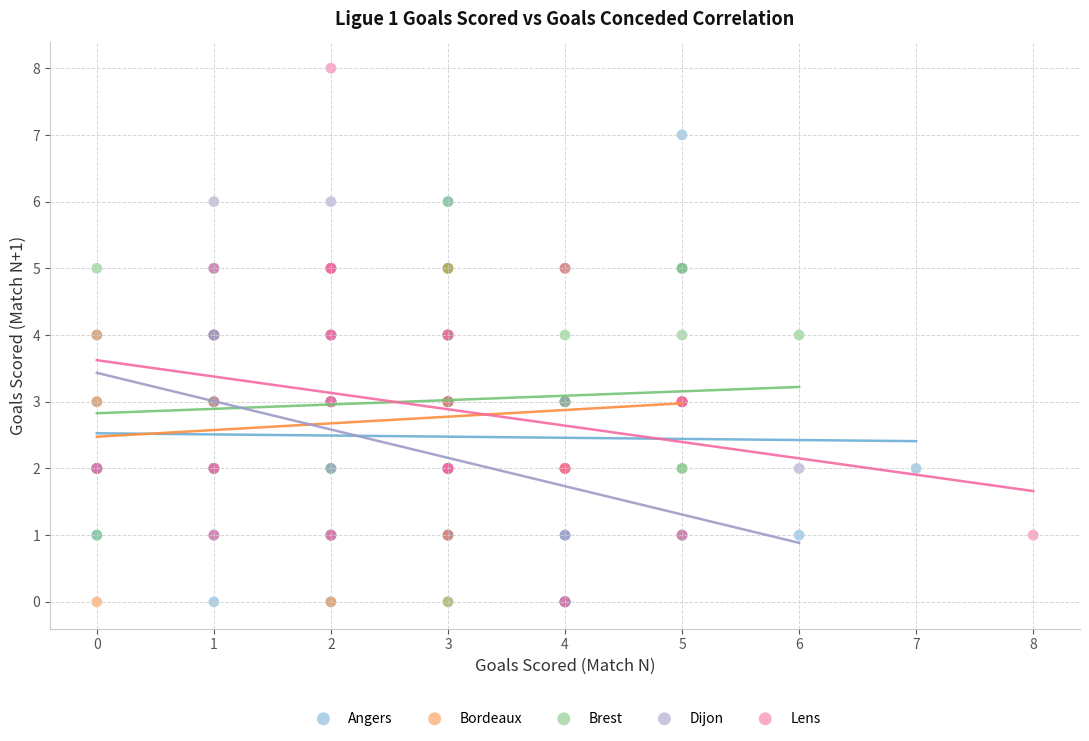

What are all the series names shown in the legend?

Angers, Bordeaux, Brest, Dijon, Lens